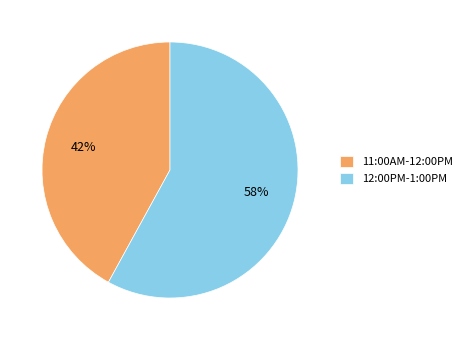

Which has a higher value, 11:00AM-12:00PM or 12:00PM-1:00PM?

12:00PM-1:00PM